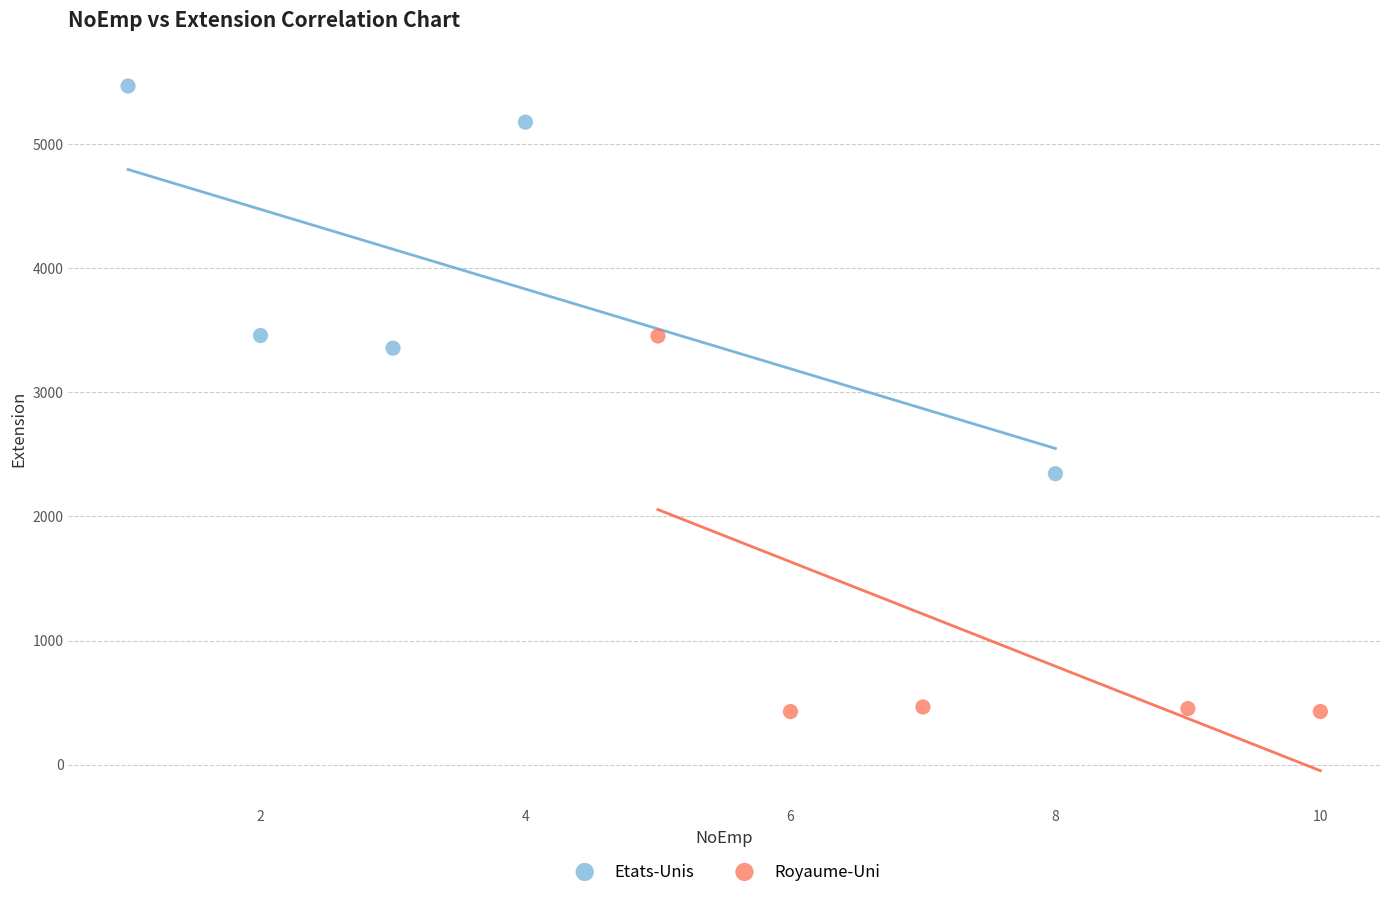

Which series reaches the maximum Y coordinate?

Etats-Unis